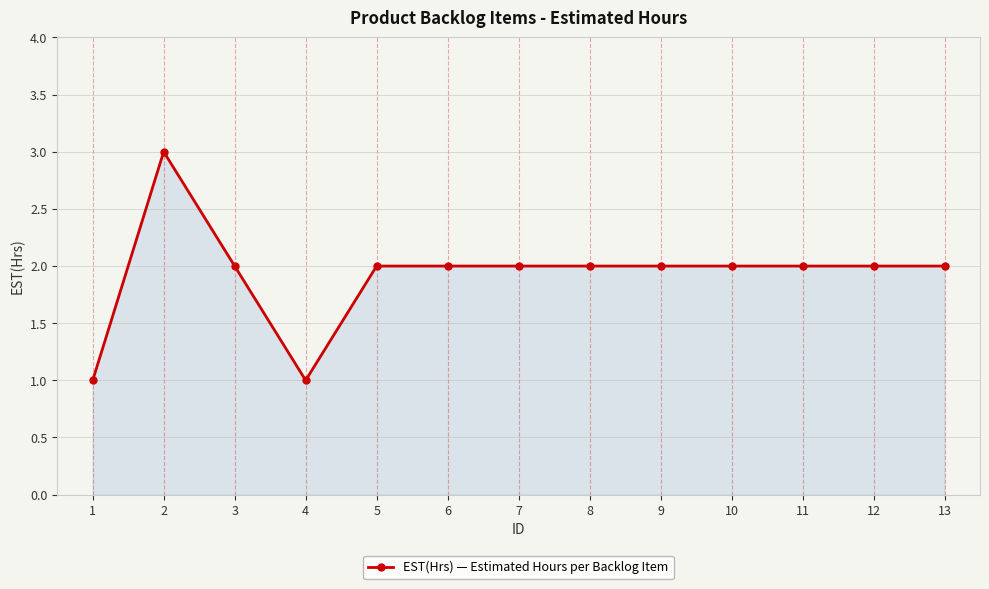

The chart shows a value of 2 at 3. True or false?

True